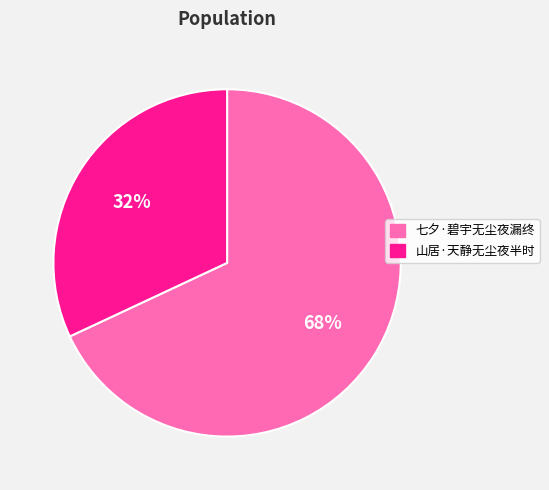

What is the smallest slice in the pie chart?

山居·天静无尘夜半时